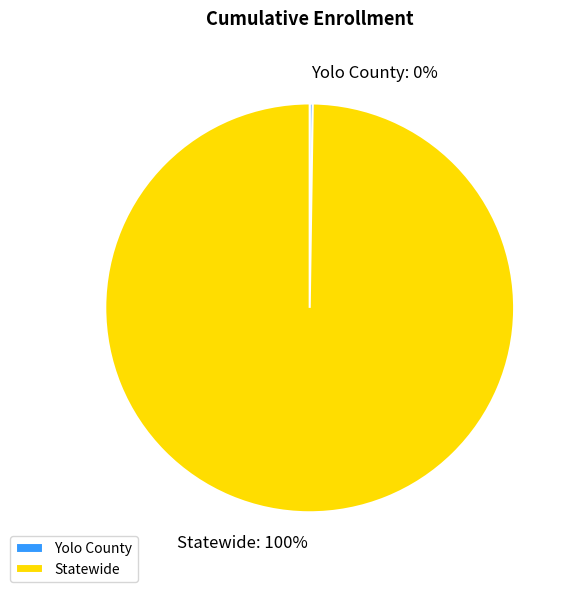

Which category has the biggest portion of the pie?

Statewide